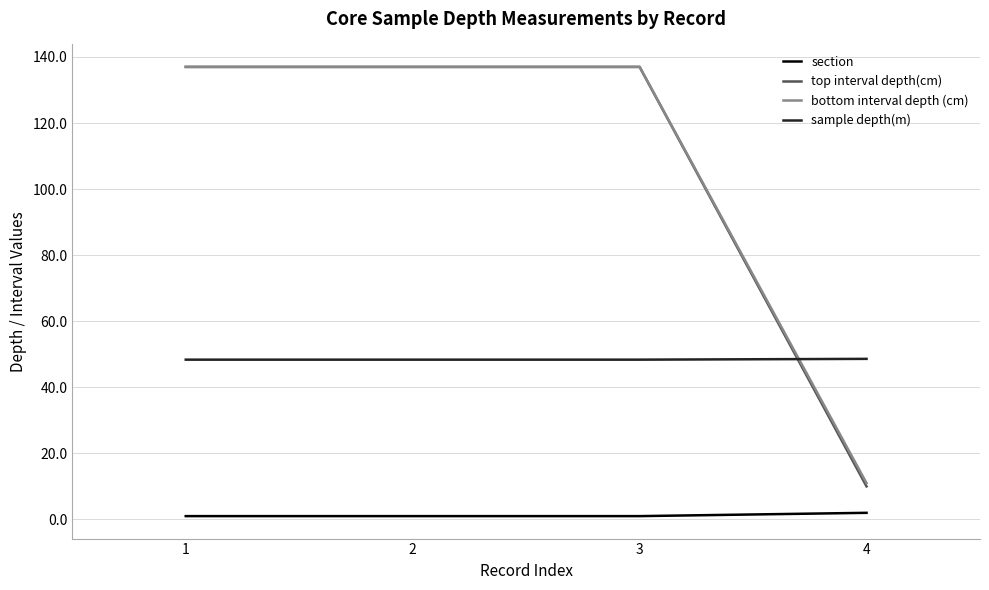

What is the approximate value of bottom interval depth (cm) at 1?

137.0